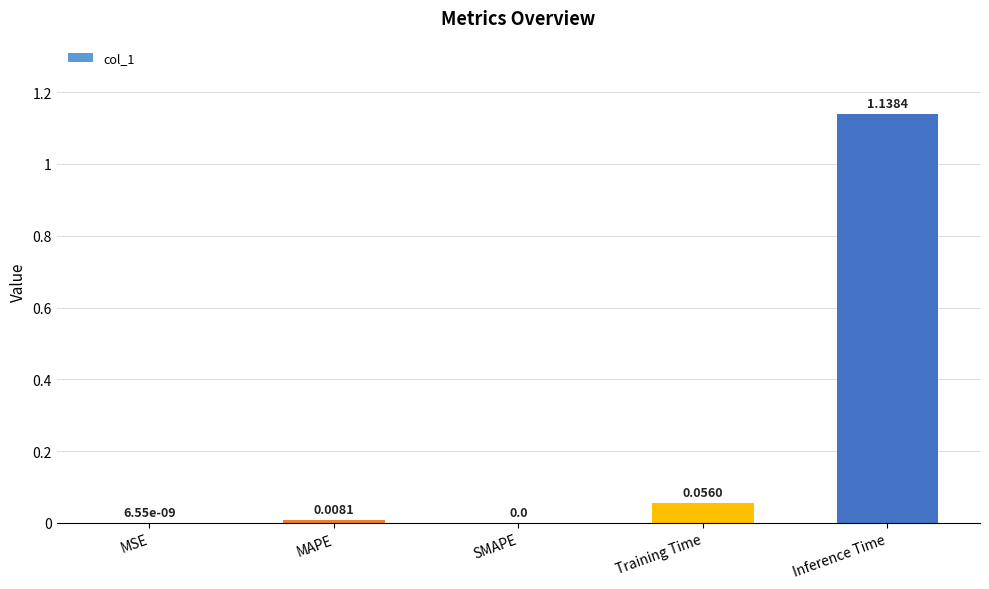

What is the sum of all values?

1.2